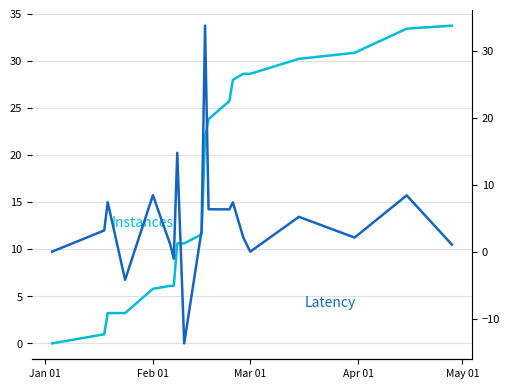

Is the value of Instances at Mar 01 greater than the value of Latency at 16?

No